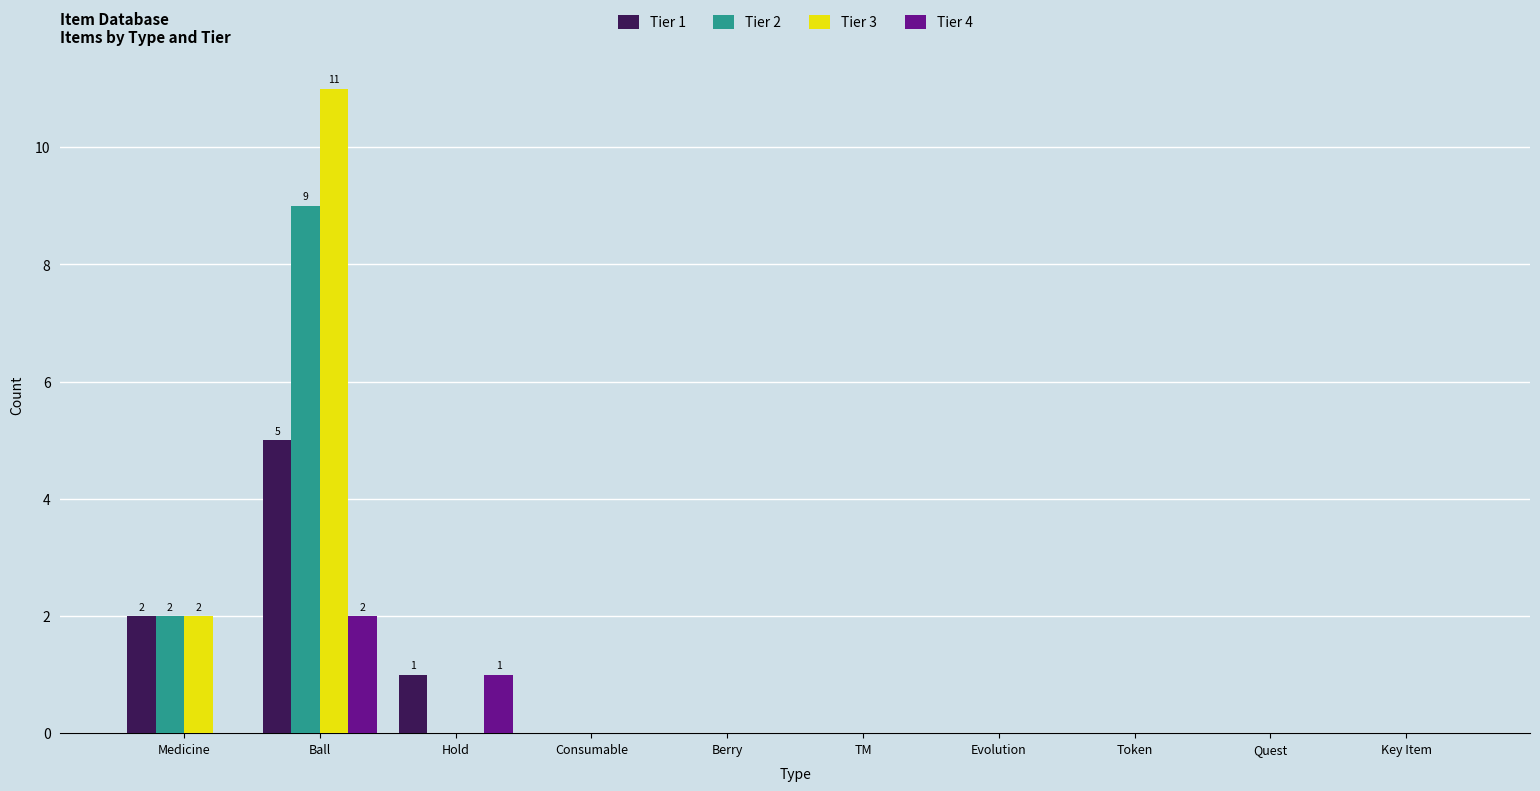

At which category is the sum across all series the highest?

Ball